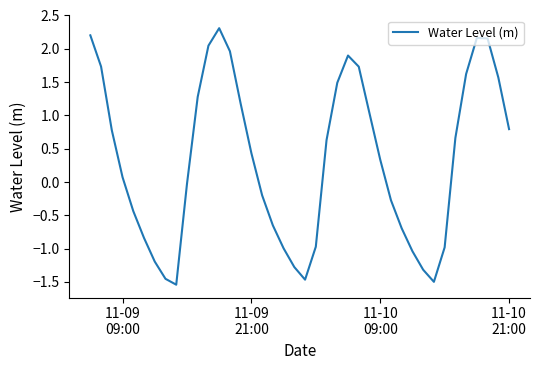

What is the maximum value shown in the chart?

2.3